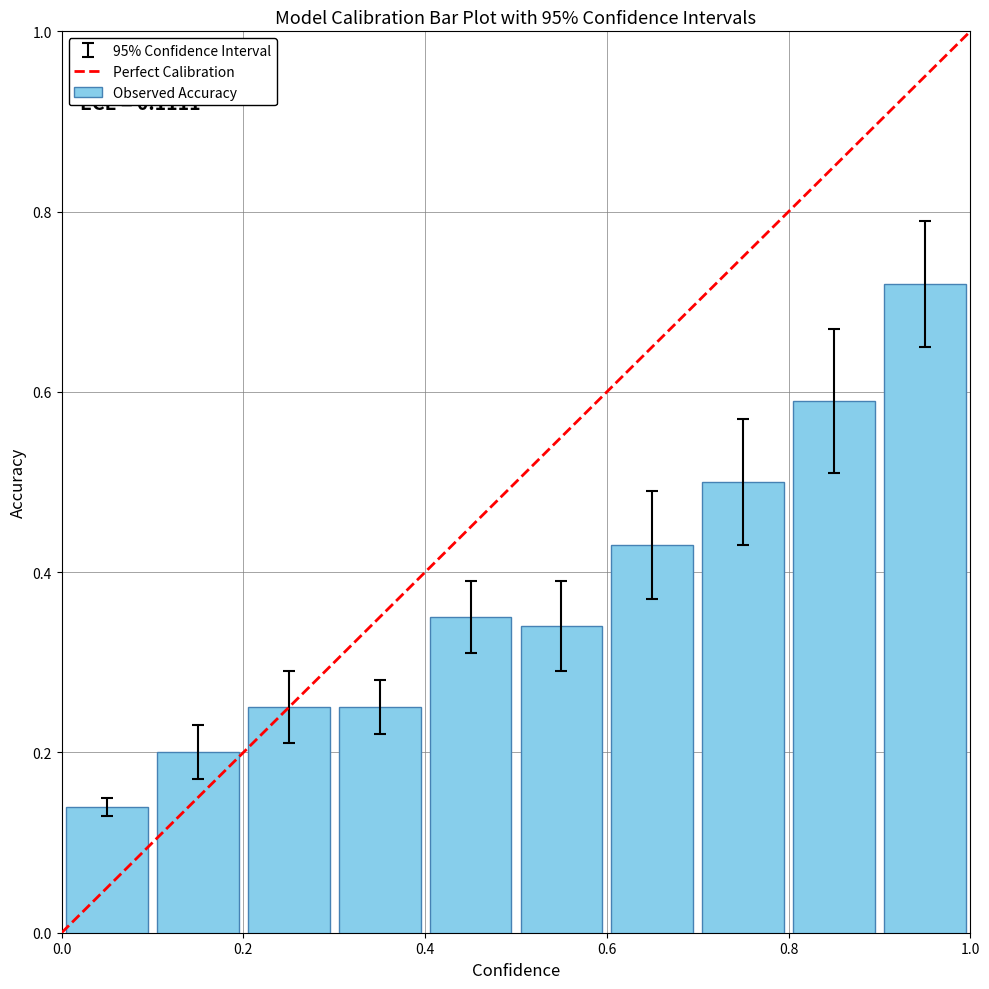

How many values are between 0 and 1?

10